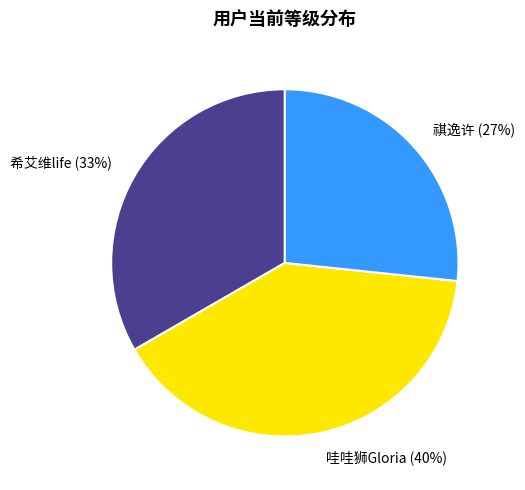

Is the sum of 哇哇狮Gloria and 祺逸许 greater than half?

Yes